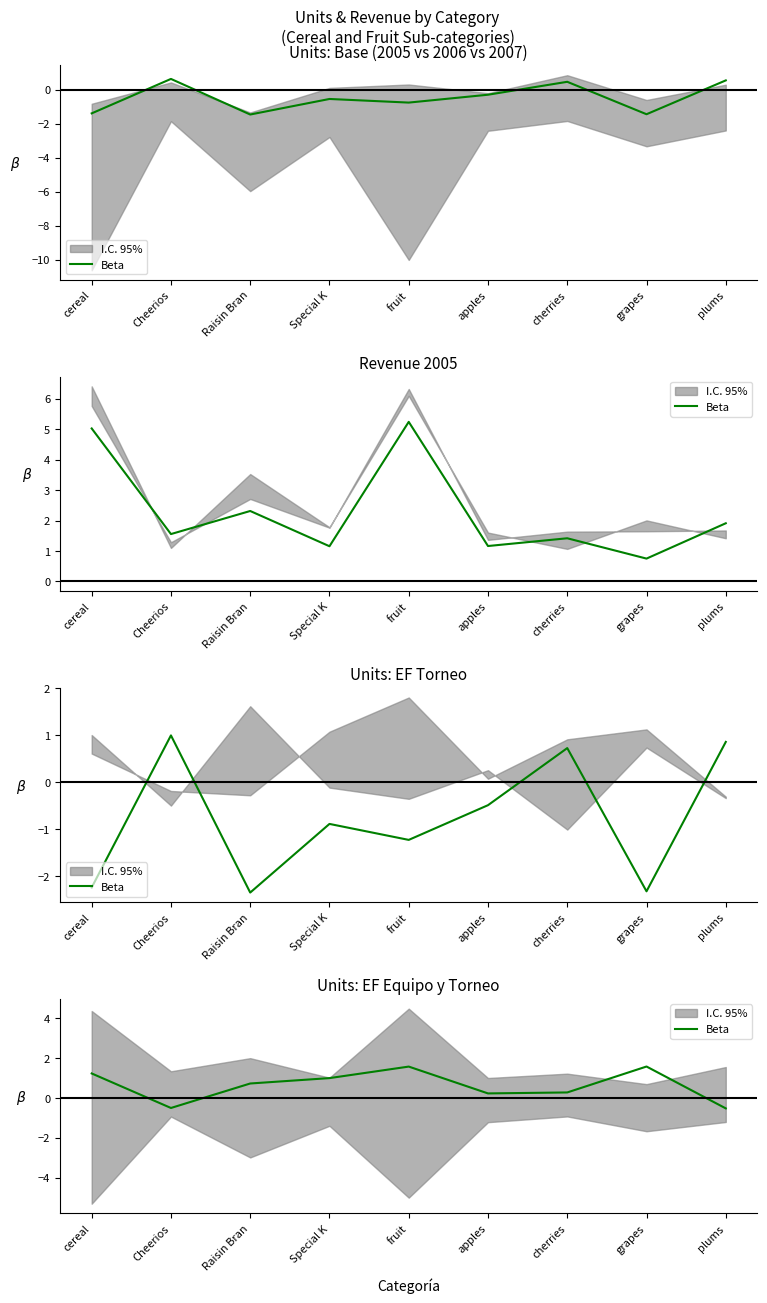

What is the sum of all values?

5.6